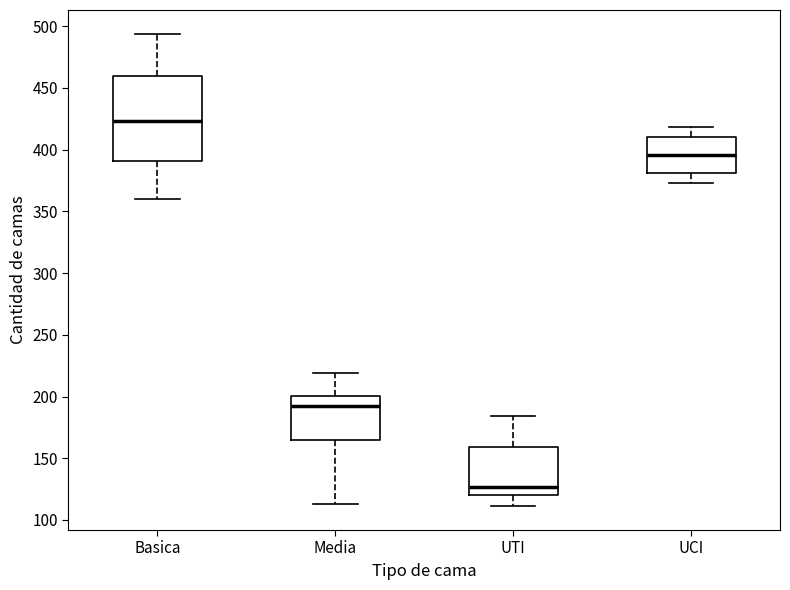

Where does the median line of the box for UCI sit on the y-axis? The values are not printed on the chart, so give them approximately, as read against the axis.

395